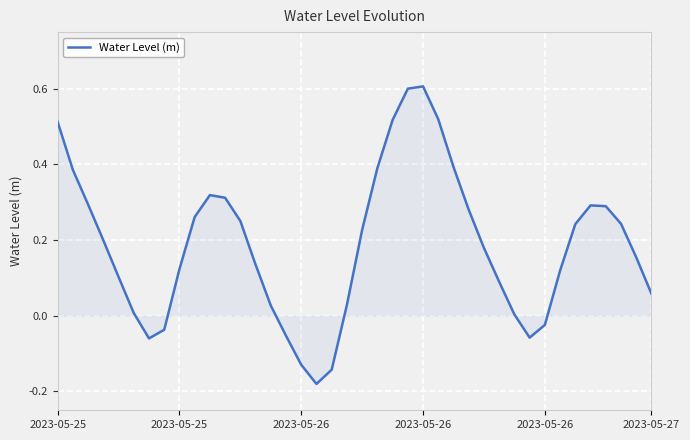

What is the maximum value shown in the chart?

0.6